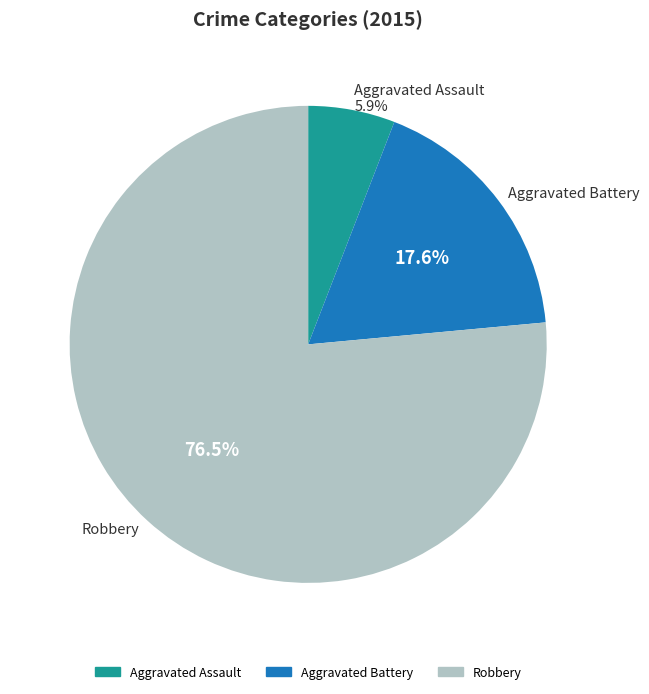

Is there a majority slice in this chart?

Yes